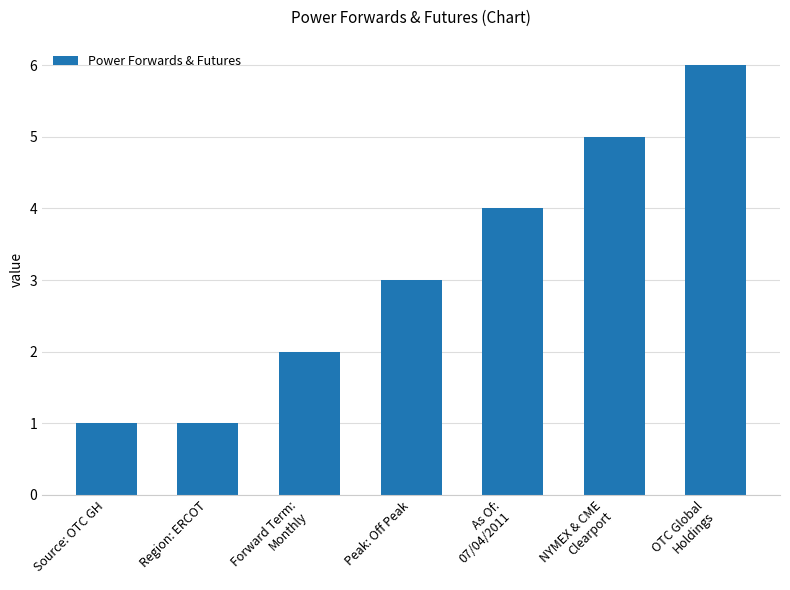

What is the difference between the maximum and minimum values?

5